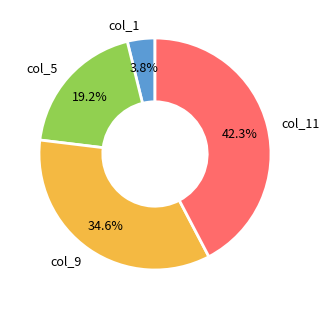

Do col_5 and col_9 together represent more than half of the pie?

Yes